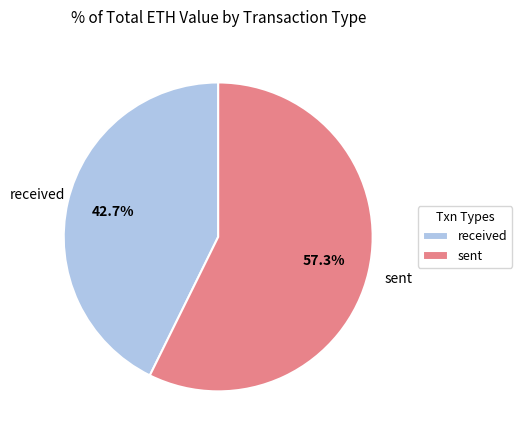

To the nearest percent, what is the difference between the received and sent slice percentages?

15%